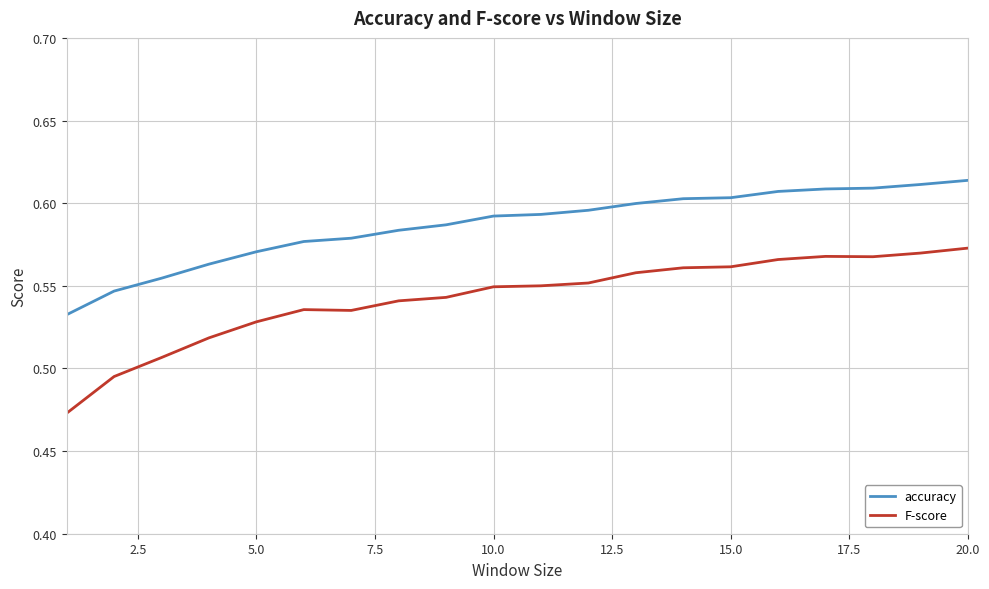

Does the chart display data point markers on the line(s)?

No